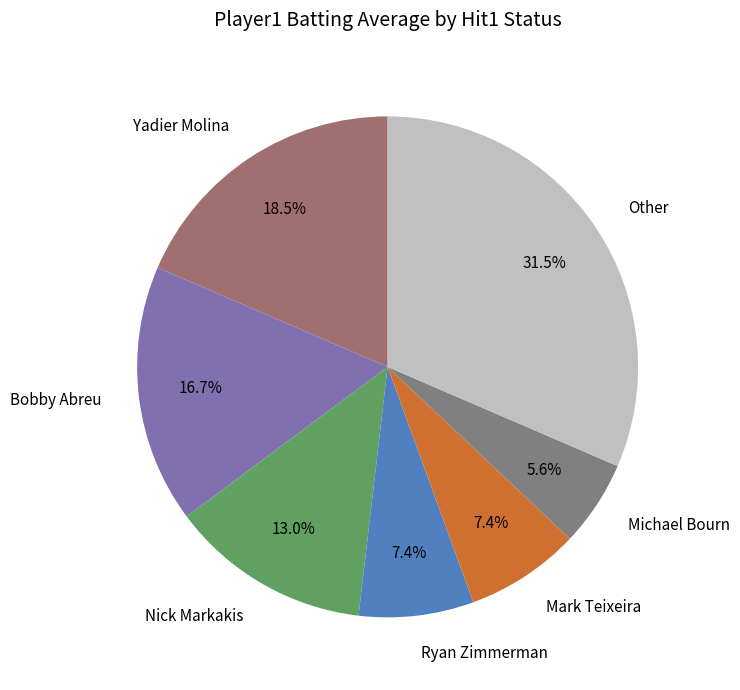

Which category has the biggest portion of the pie?

Other